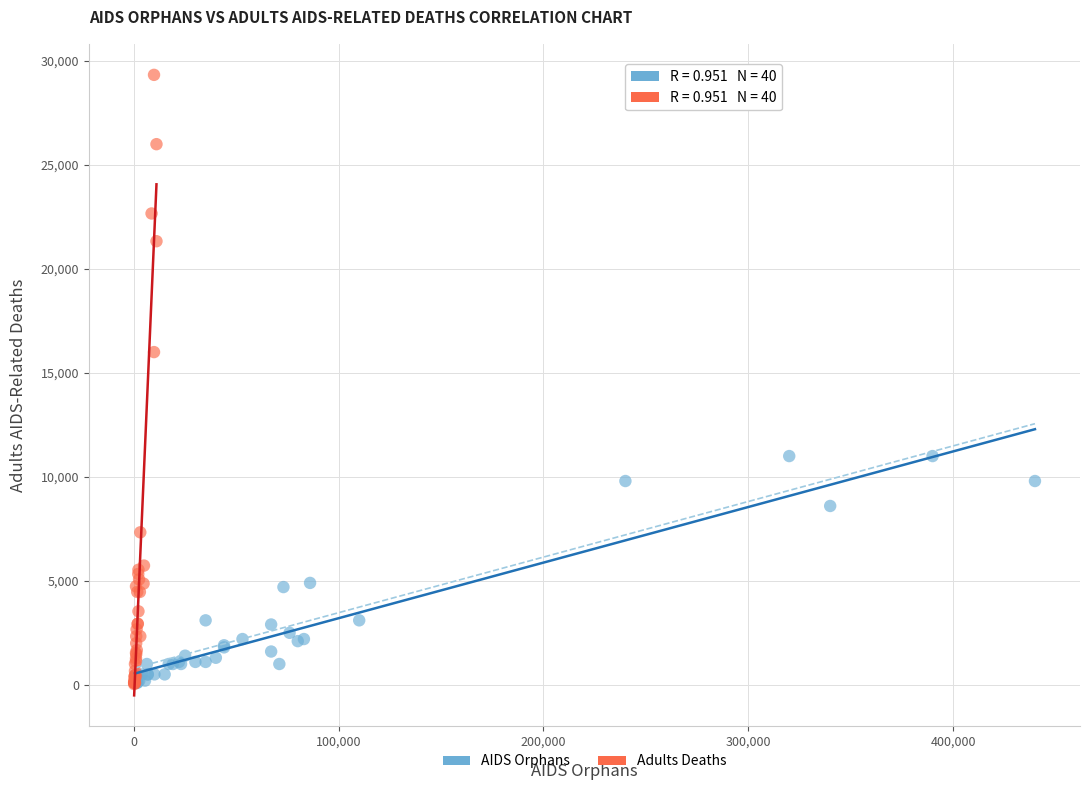

Which series has the largest Y range (max minus min)?

Adults Deaths